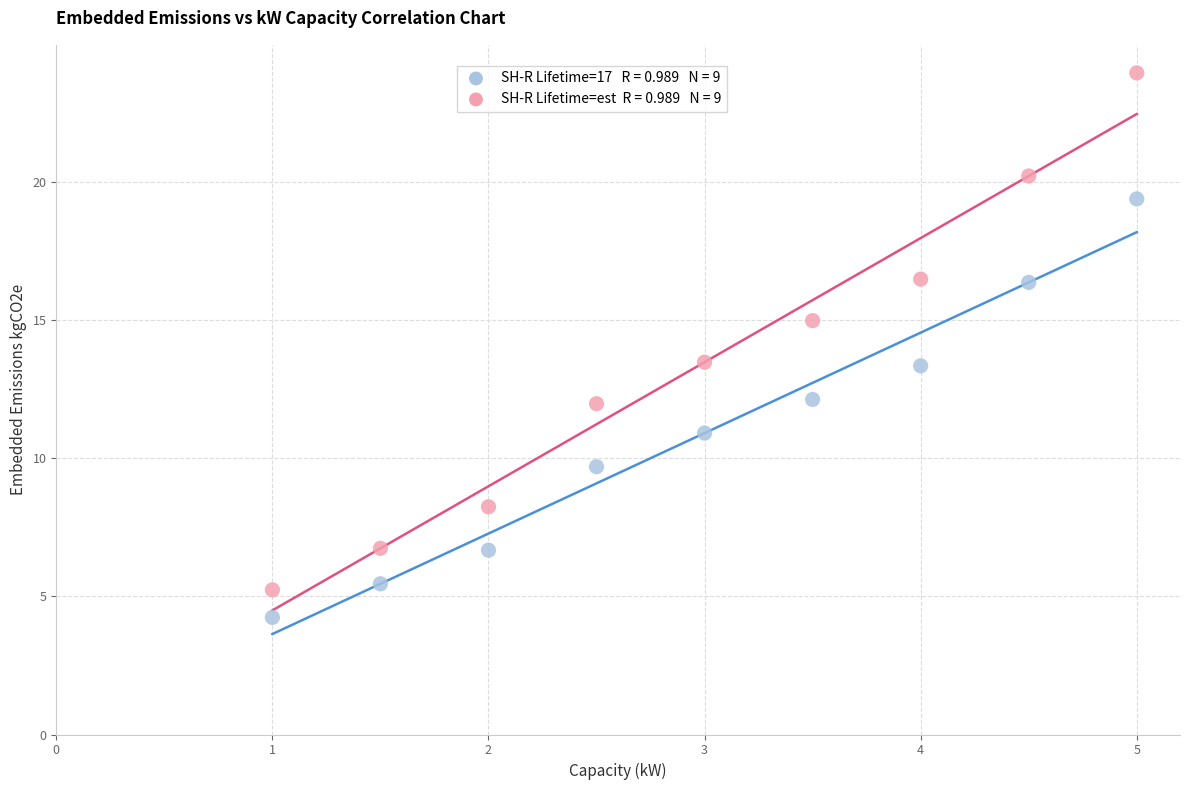

Across all data points, what is the range of Y values (max minus min)?

19.7